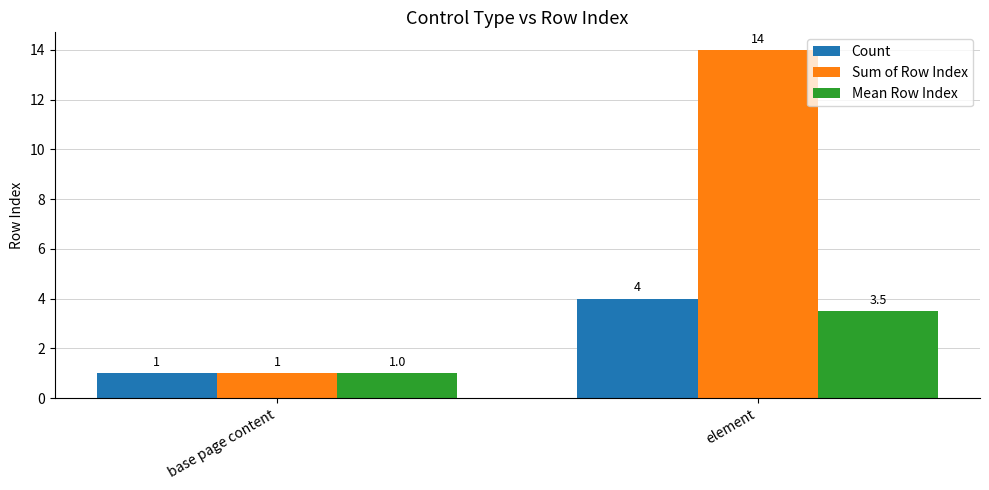

At element, list the series in order from smallest to largest.

Mean Row Index, Count, Sum of Row Index